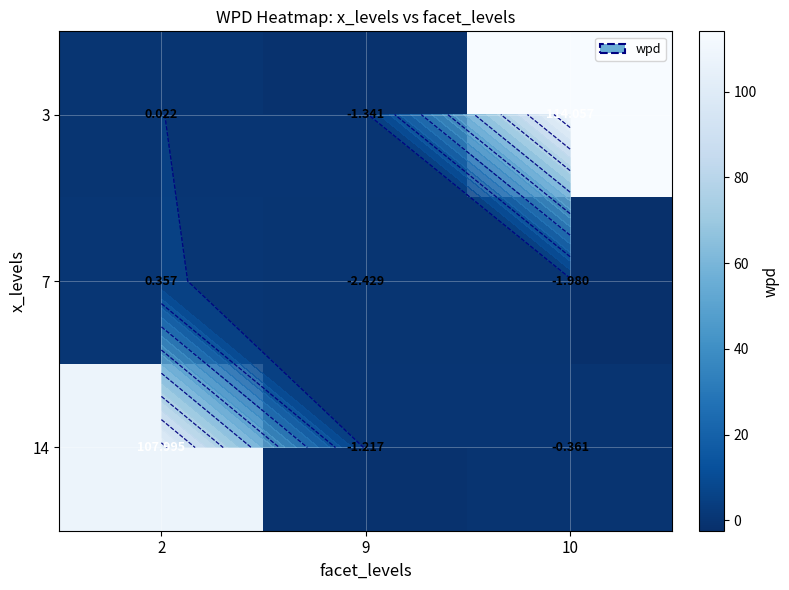

Which series has the largest total across all categories?

3